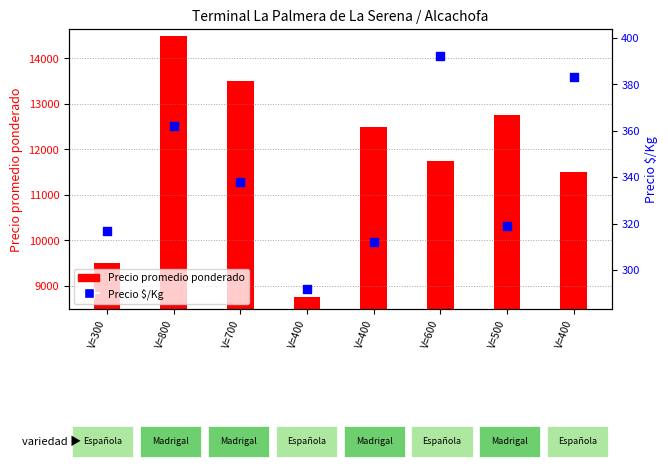

Which series contains the highest Y value?

Precio promedio ponderado